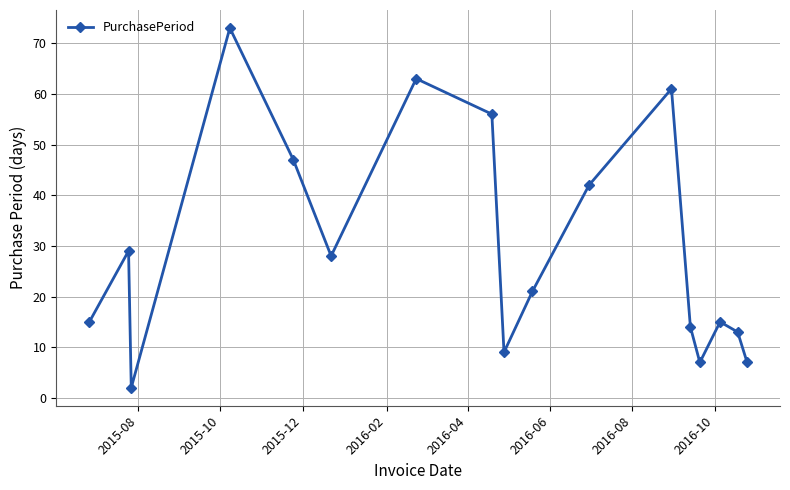

How many interior local peaks (higher than both neighbors) does the data have?

5